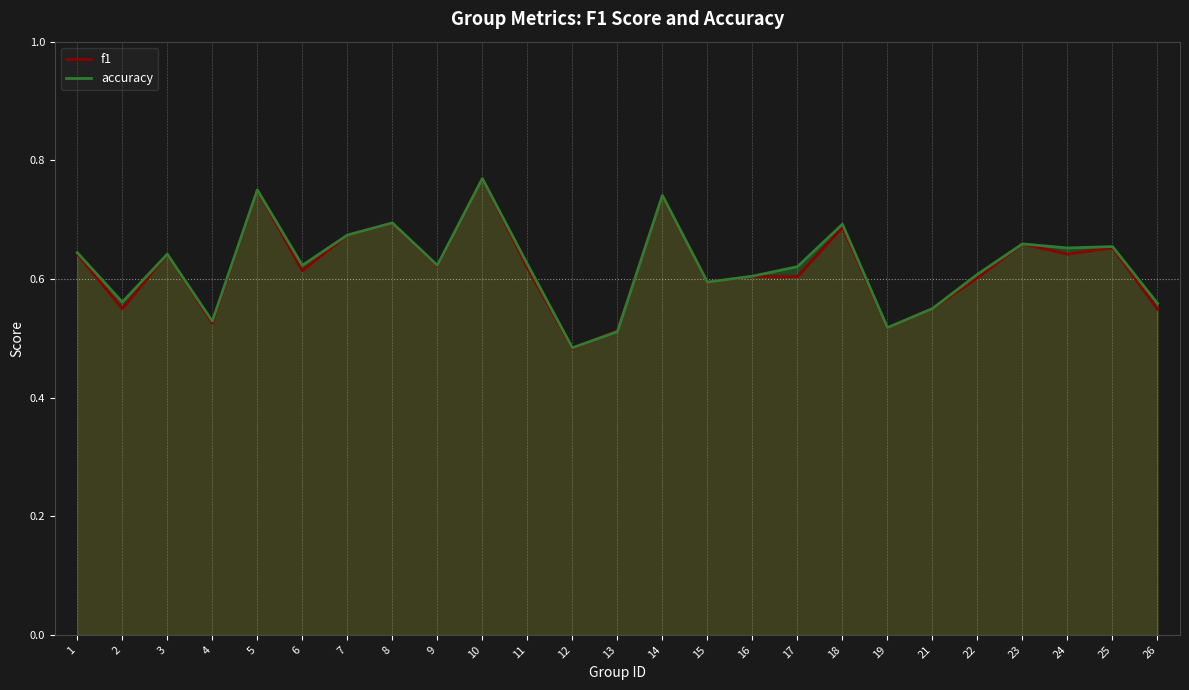

What is the sum of the f1 (line) values at 10 and 17?

1.4